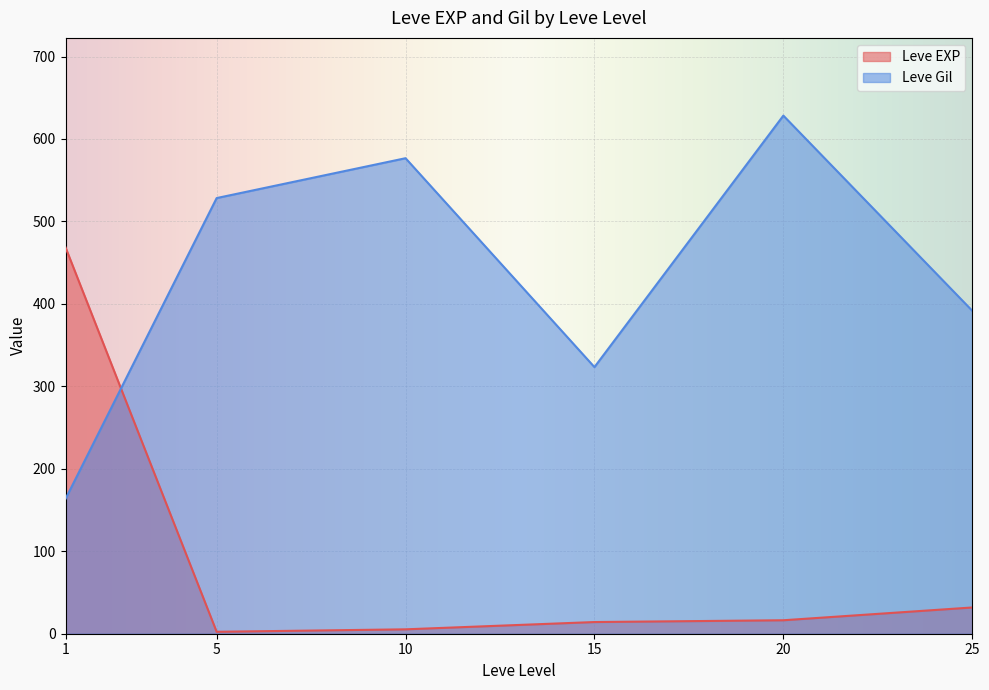

Where does the Leve EXP series first go above 13?

1